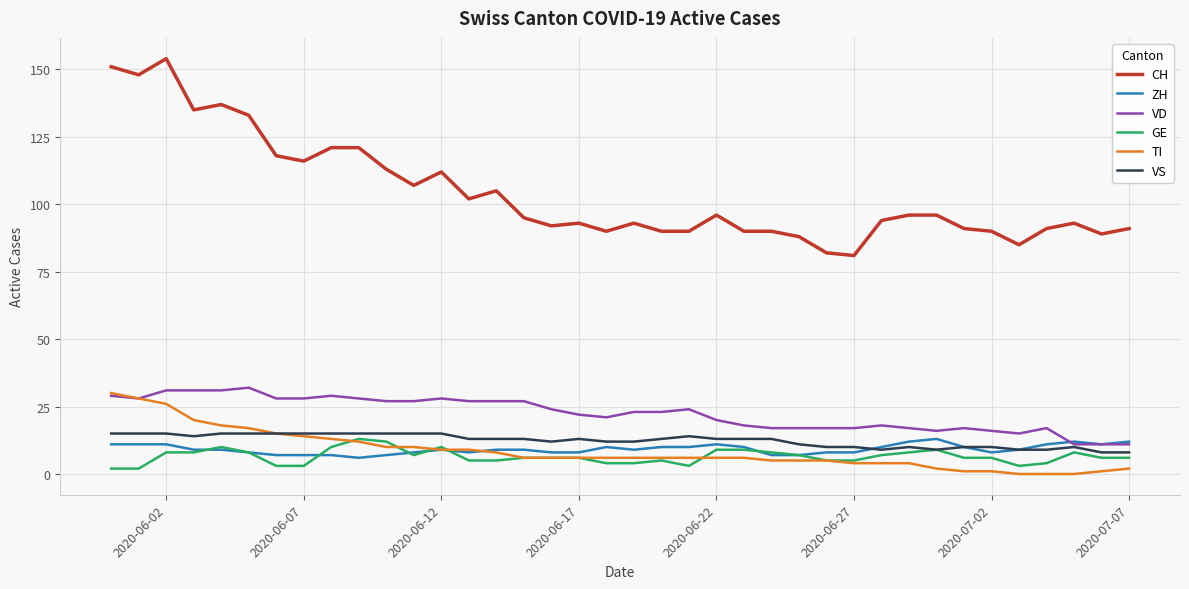

True or false: CH and VS intersect in this chart.

False